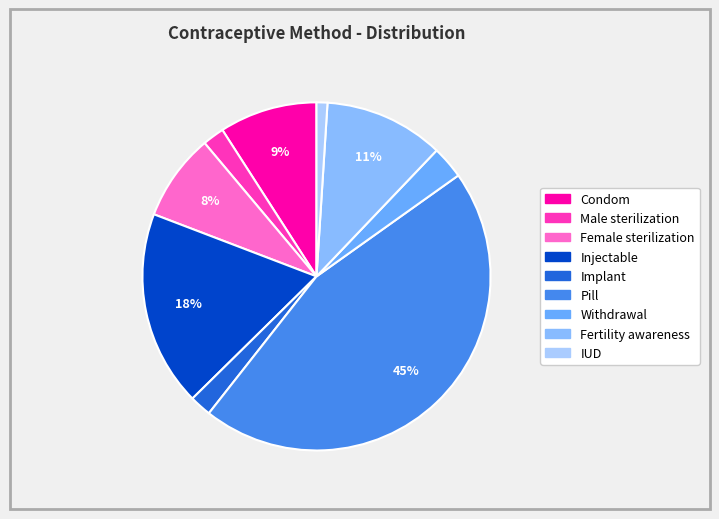

Which category has the smallest portion of the pie?

IUD